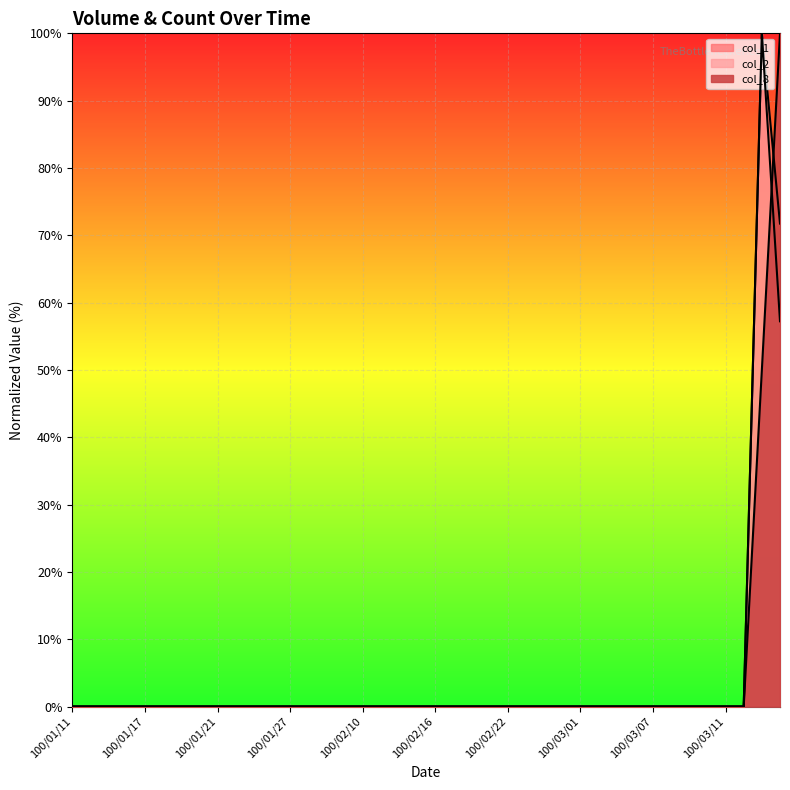

True or false: col_8 and col_1 cross at least once.

True